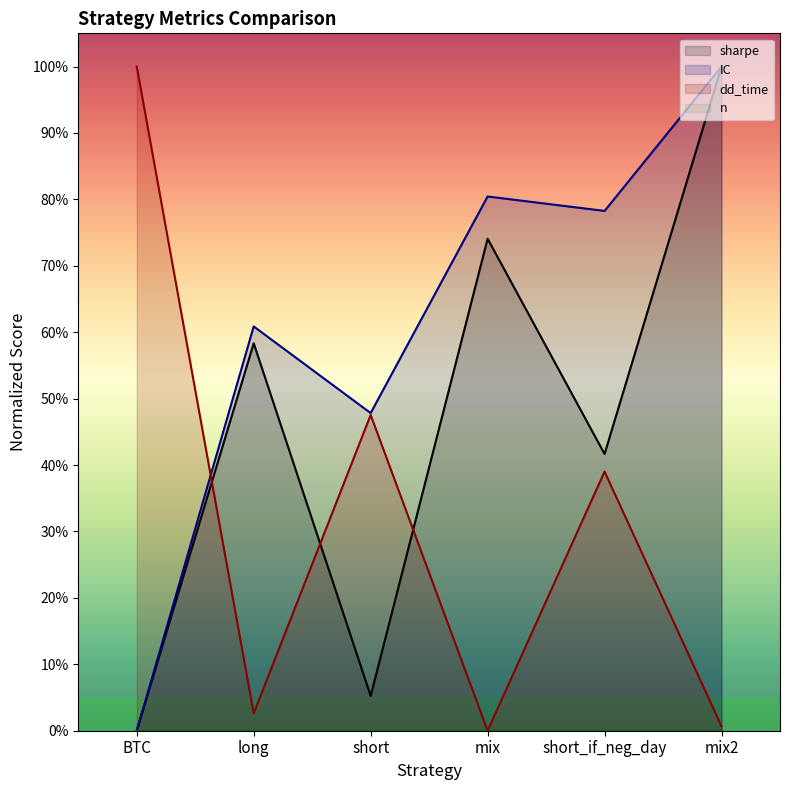

Reading left to right, extract all data points from this chart.

sharpe: 0.0	58.3	5.2	74.1	41.7	100.0
IC: 0.0	60.9	47.8	80.4	78.3	100.0
dd_time: 100.0	2.6	47.5	0.0	39.0	0.7